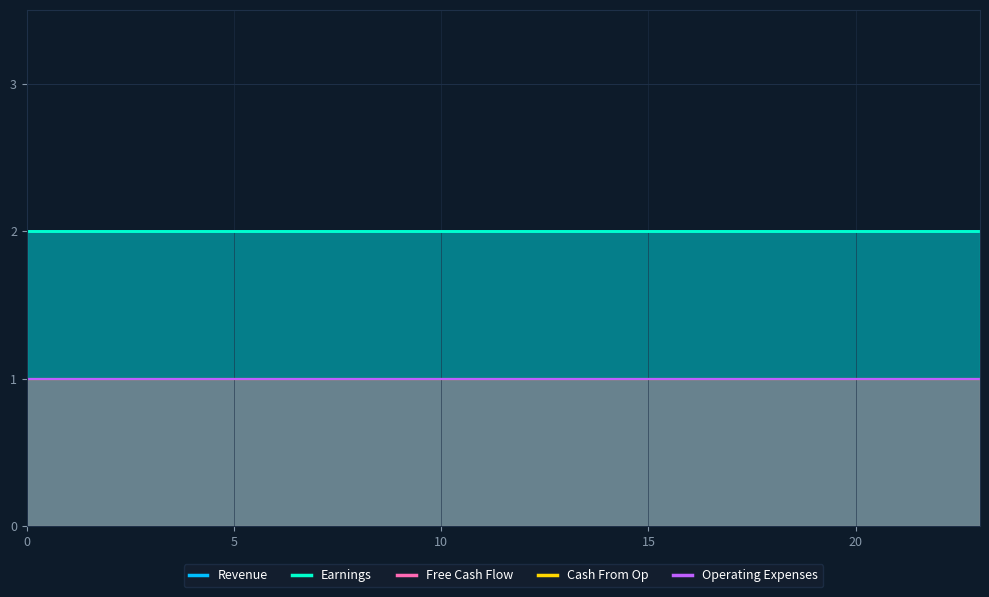

How many lines are shown in the chart?

5